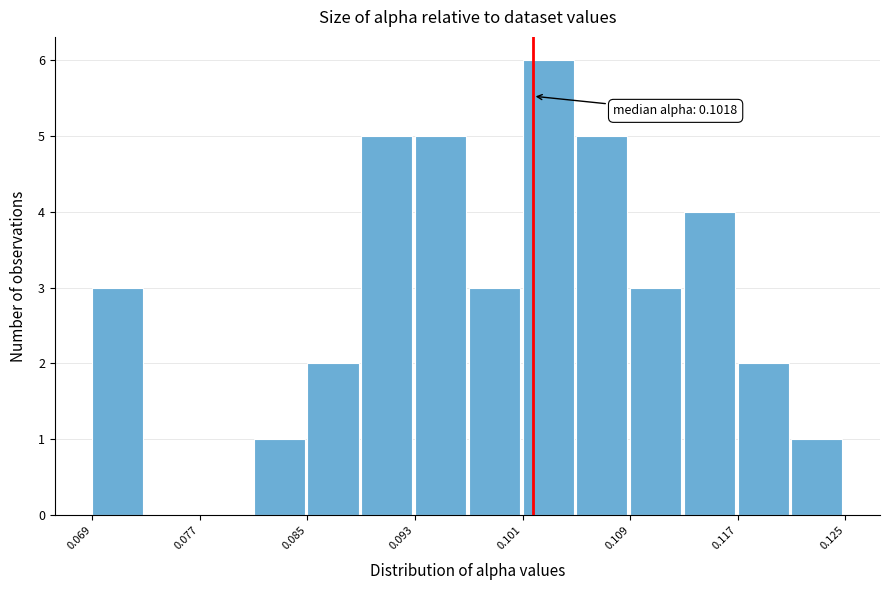

Read against the x-axis, roughly where is the centre of the tallest bar?

0.103